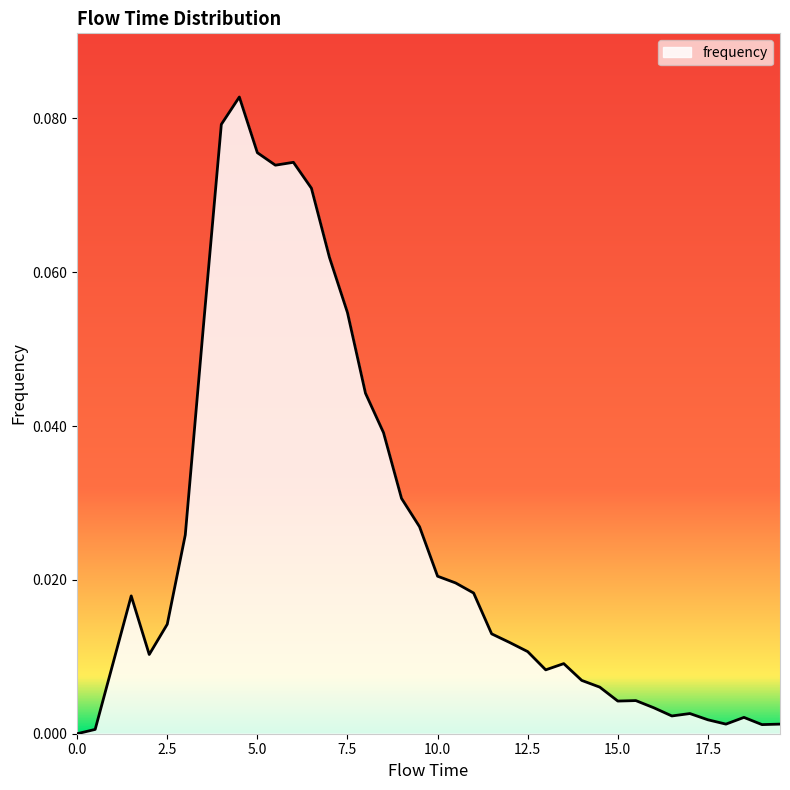

Does the chart have visible grid lines?

No